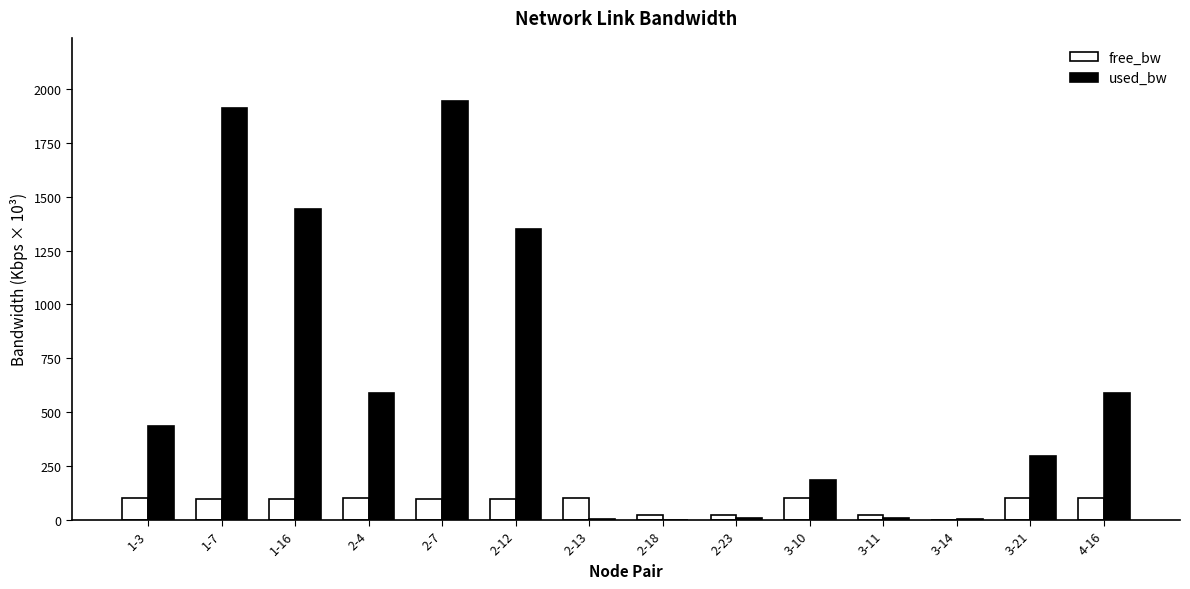

What are all the series names shown in the legend?

free_bw, used_bw